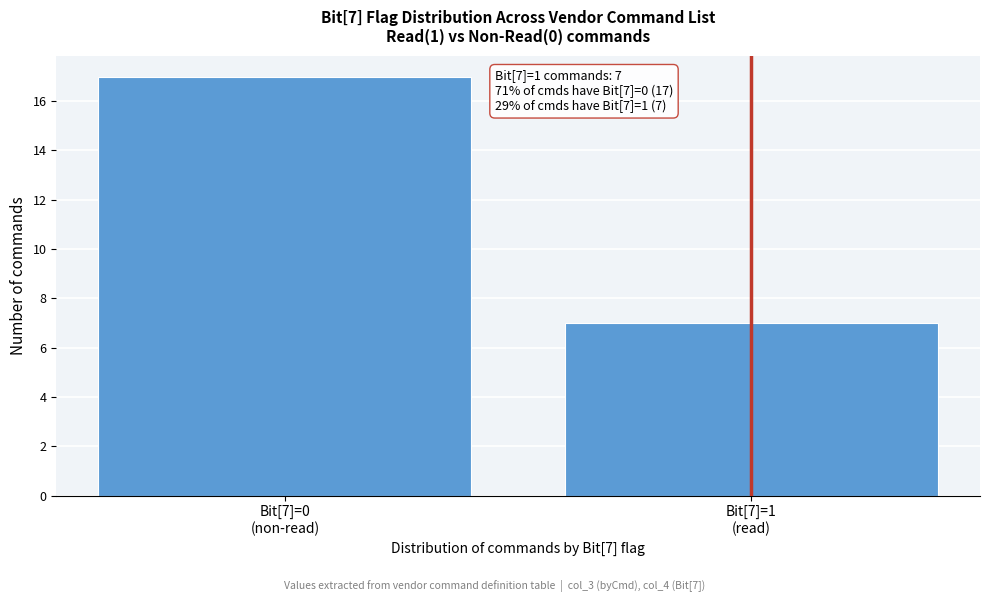

Reading left to right, transcribe all the data shown in this chart.

17	7